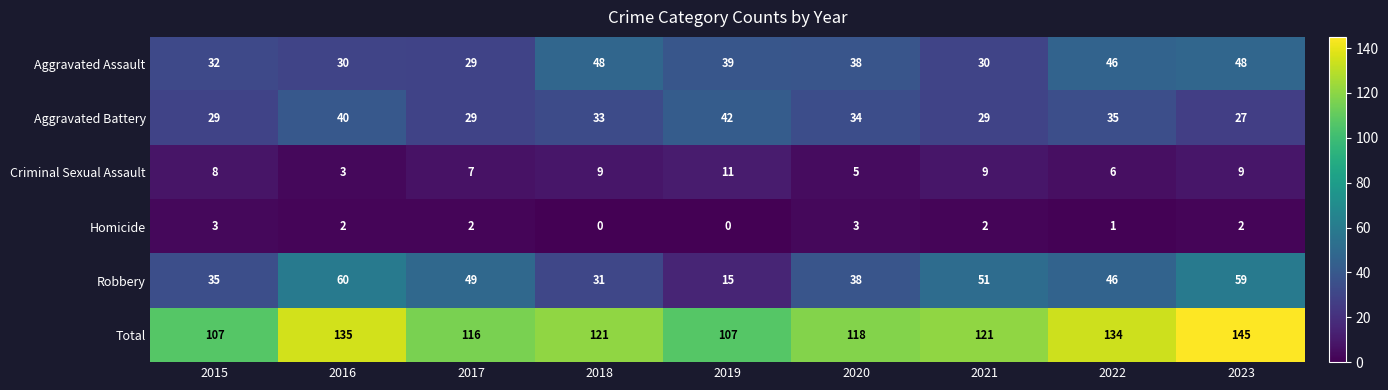

What is the minimum value for Robbery?

15